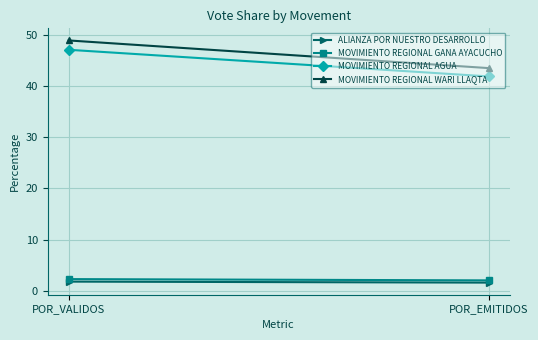

What value does the MOVIMIENTO REGIONAL WARI LLAQTA series have at POR_EMITIDOS?

43.5